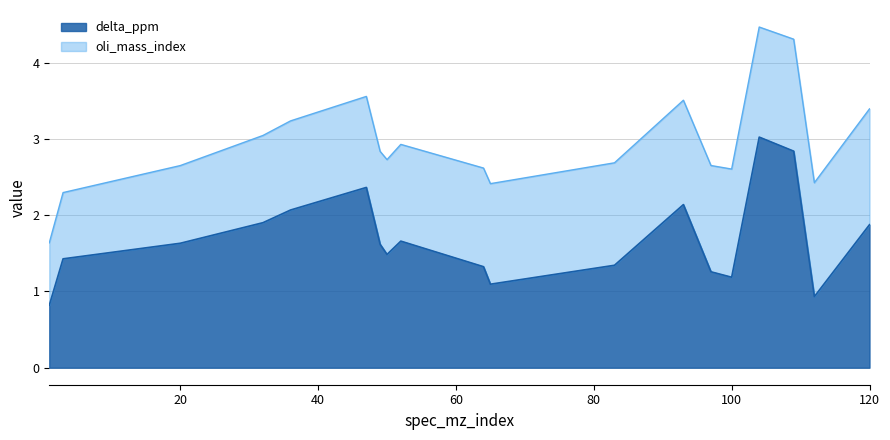

Where is the data nearest to the value 1?

112